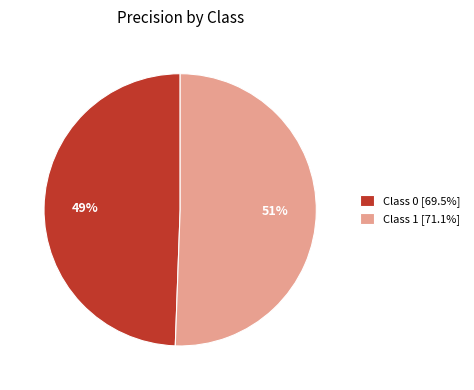

What percentage is the Class 0 [69.5%] slice, to the nearest percent?

49%